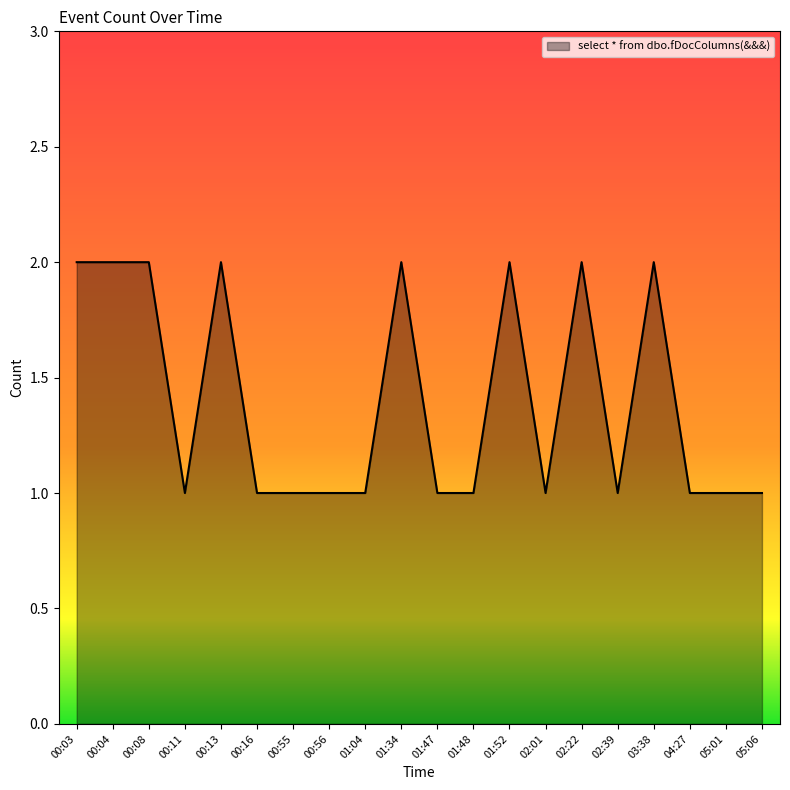

True or false: the data shows 2 at 00:03.

True